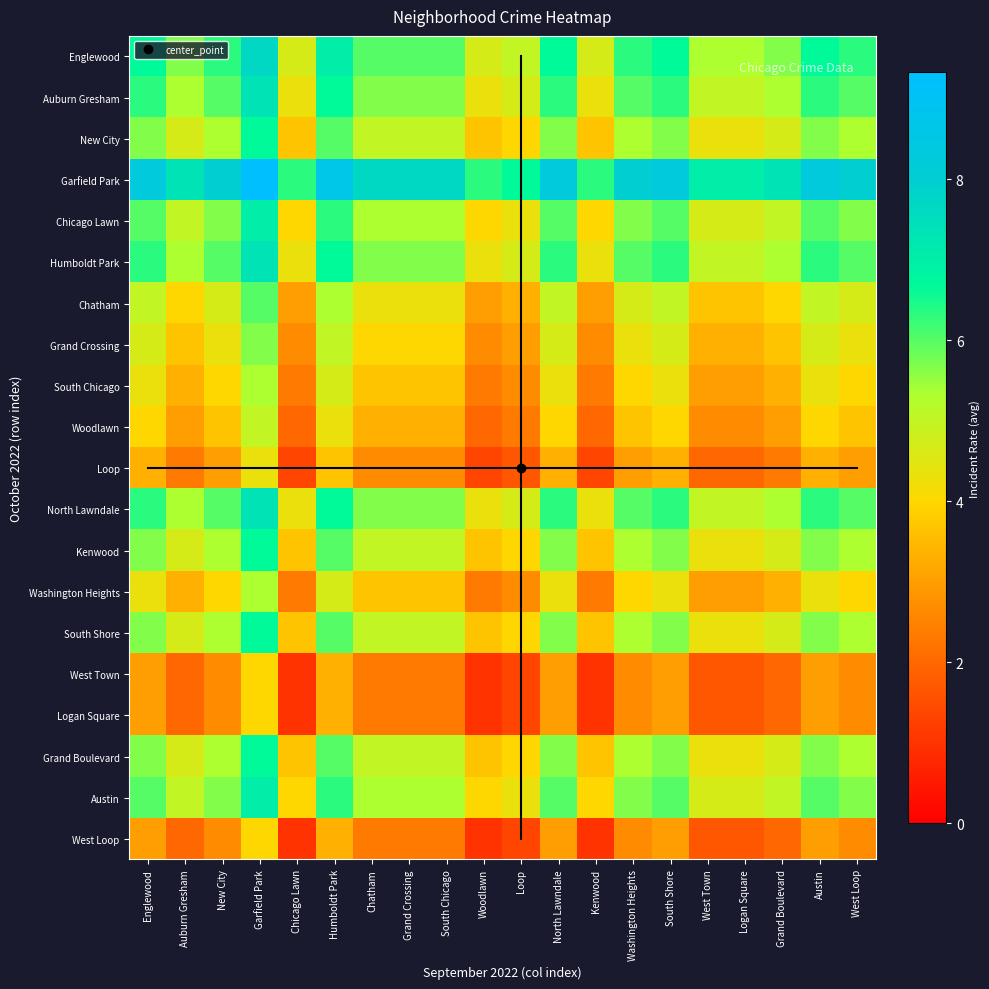

What is the total value across all series at Grand Crossing?

90.0